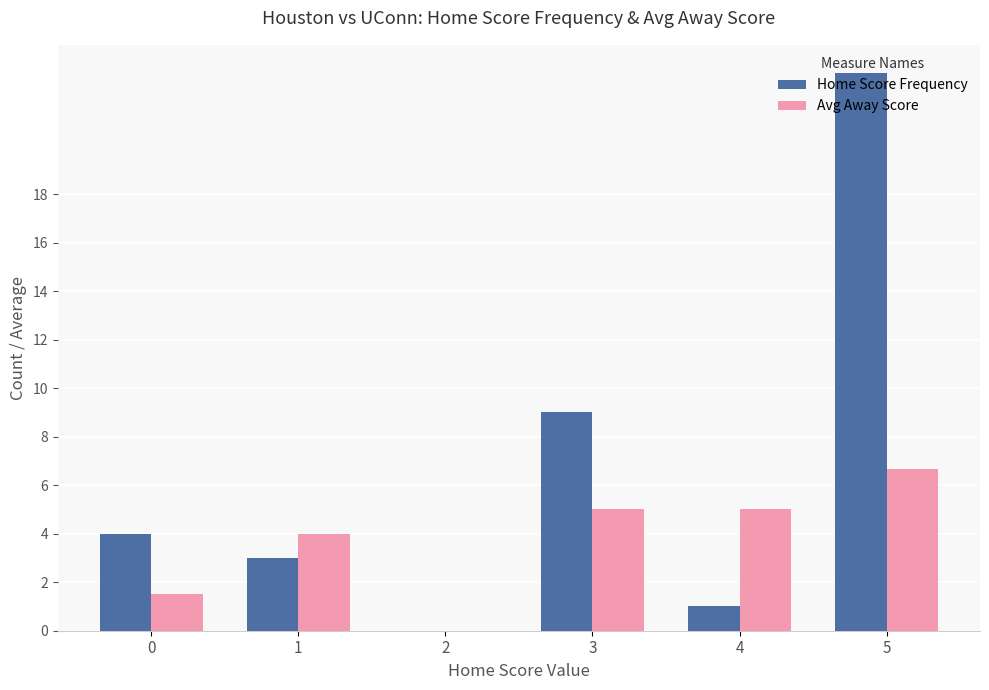

The Home Score Frequency series shows -15.3 at 2. True or false?

False